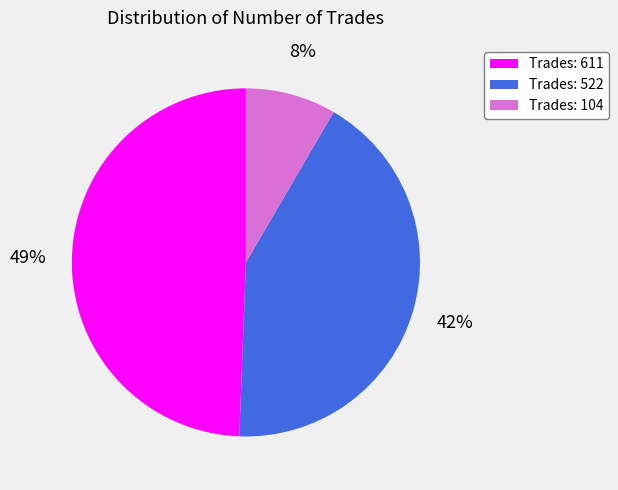

Is there a majority slice in this chart?

No